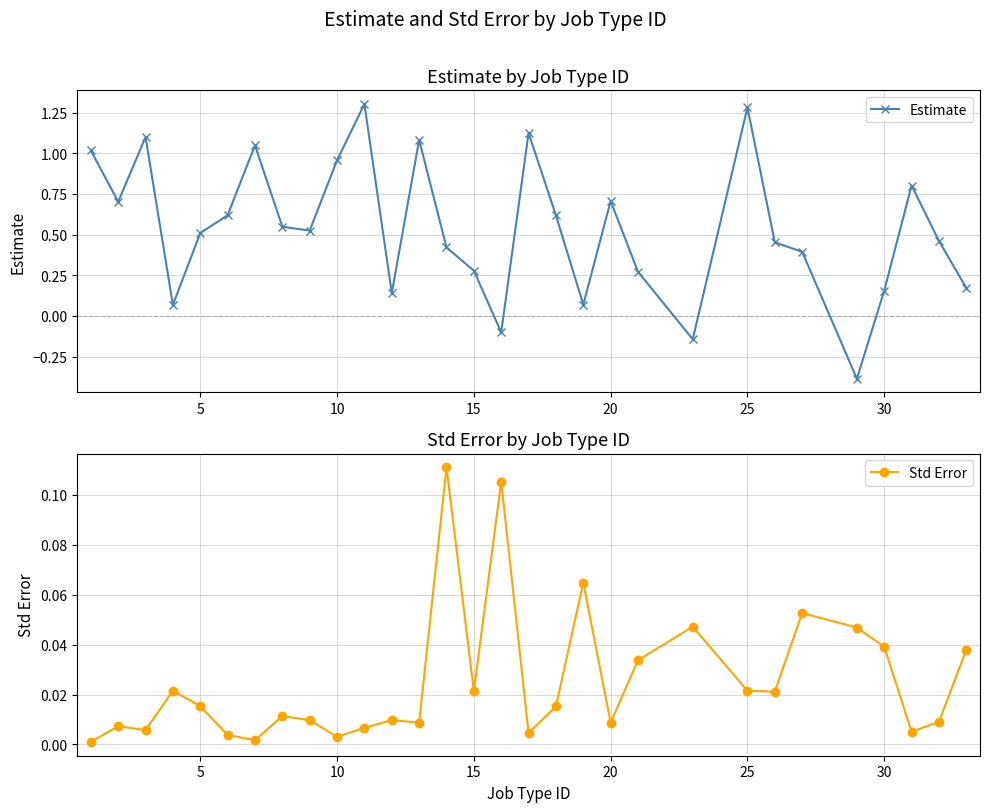

Rank the series by their average value, from highest to lowest.

Estimate, Std Error